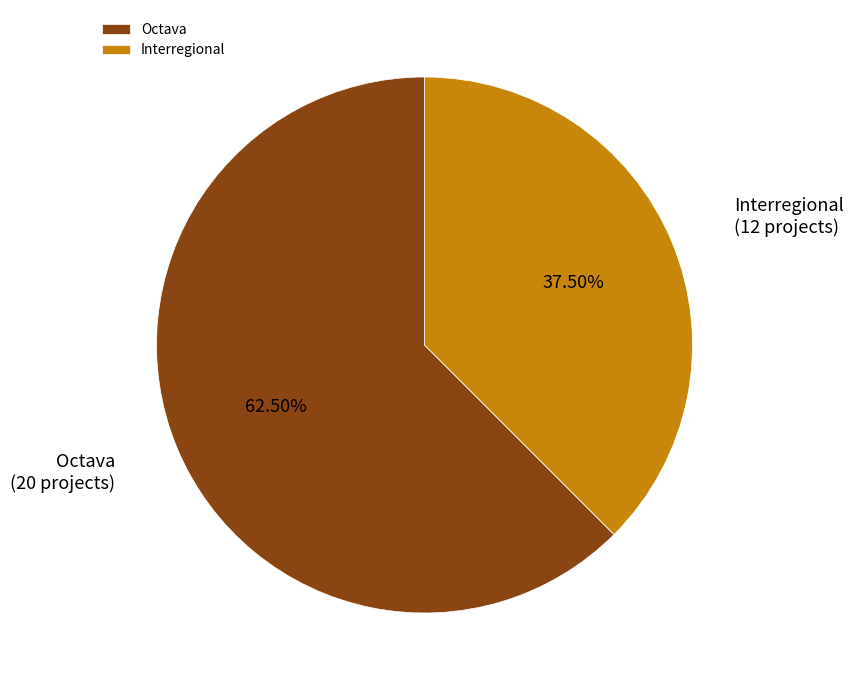

Is it true that Octava is 76% of the pie?

False